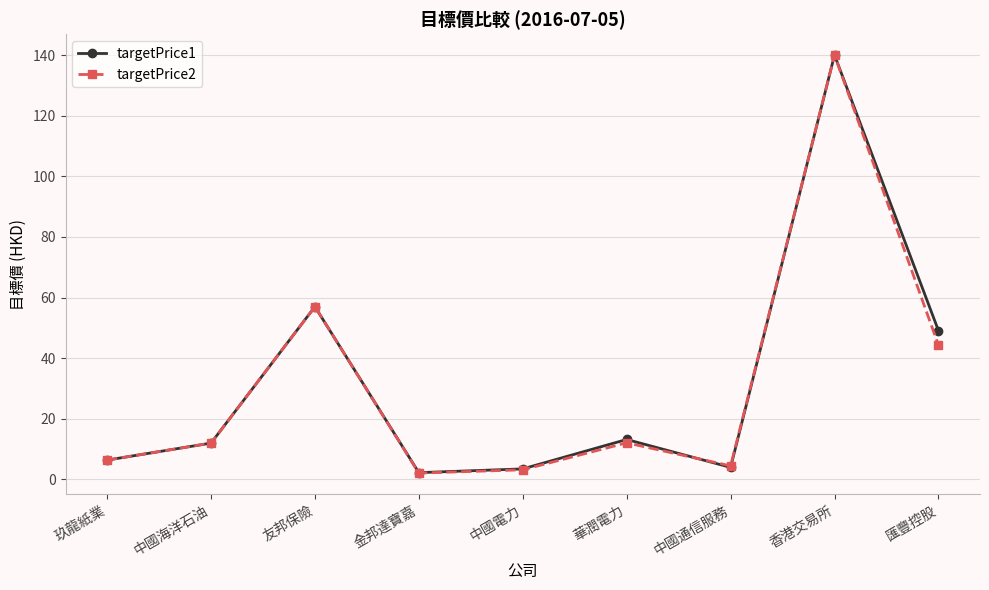

Which series has the widest spread of values?

targetPrice2